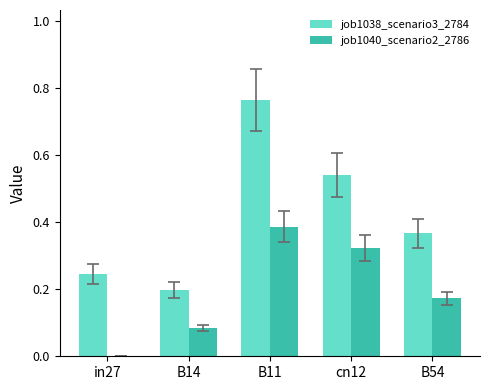

The value of job1040_scenario2_2786 at in27 is 0.0. True or false?

True